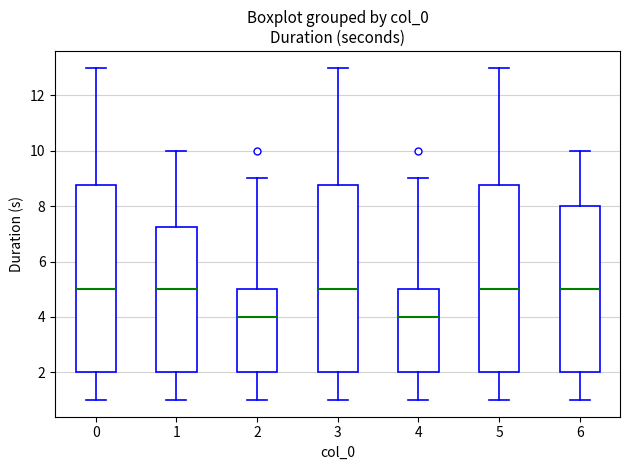

Reading left to right, transcribe this box plot: for each box, give where its median line is, the range the box spans, and where its two whiskers end, as read against the y-axis. The values are not printed on the chart, so give them approximately, as read against the axis.

0: median 5.0, box 2.0 to 8.8, whiskers 1.0 to 13.0
1: median 5.0, box 2.0 to 7.2, whiskers 1.0 to 10.0
2: median 4.0, box 2.0 to 5.0, whiskers 1.0 to 9.0
3: median 5.0, box 2.0 to 8.8, whiskers 1.0 to 13.0
4: median 4.0, box 2.0 to 5.0, whiskers 1.0 to 9.0
5: median 5.0, box 2.0 to 8.8, whiskers 1.0 to 13.0
6: median 5.0, box 2.0 to 8.0, whiskers 1.0 to 10.0